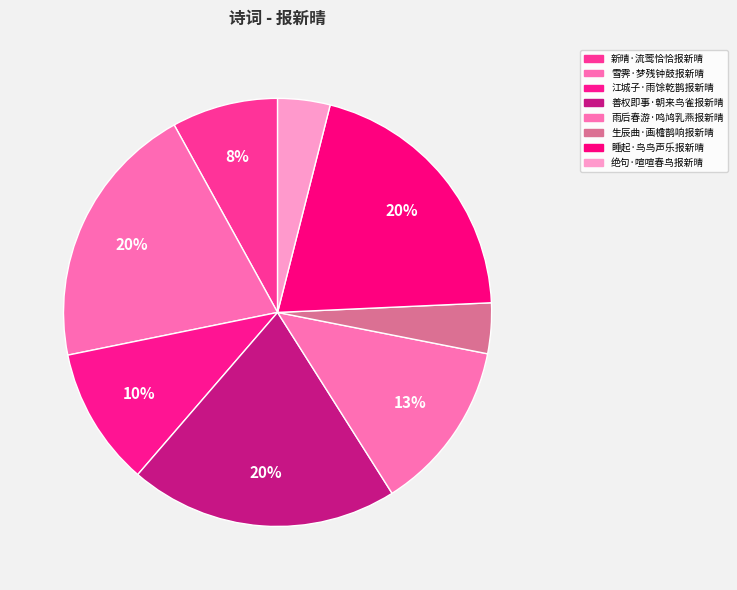

To the nearest percent, what percentage of the pie is 雨后春游·鸣鸠乳燕报新晴?

13%